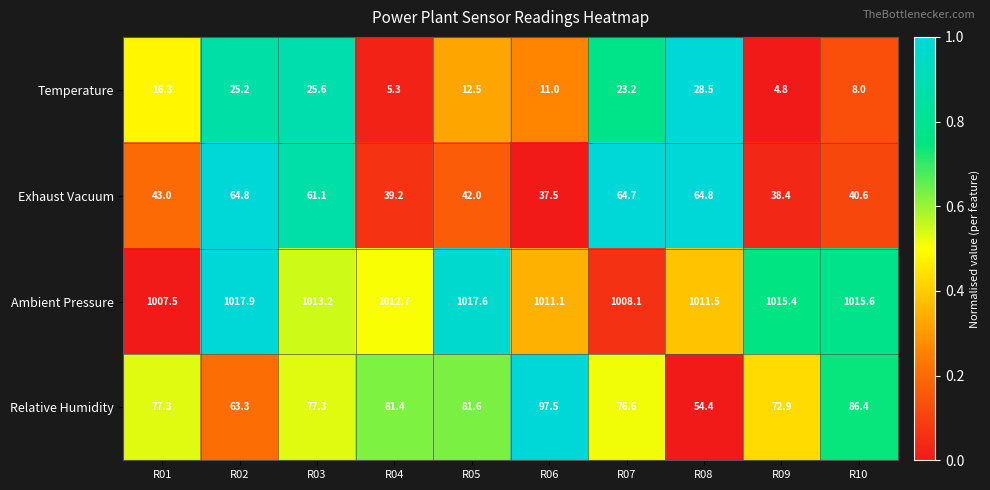

Is it true that Temperature equals 25.6 at R03?

True